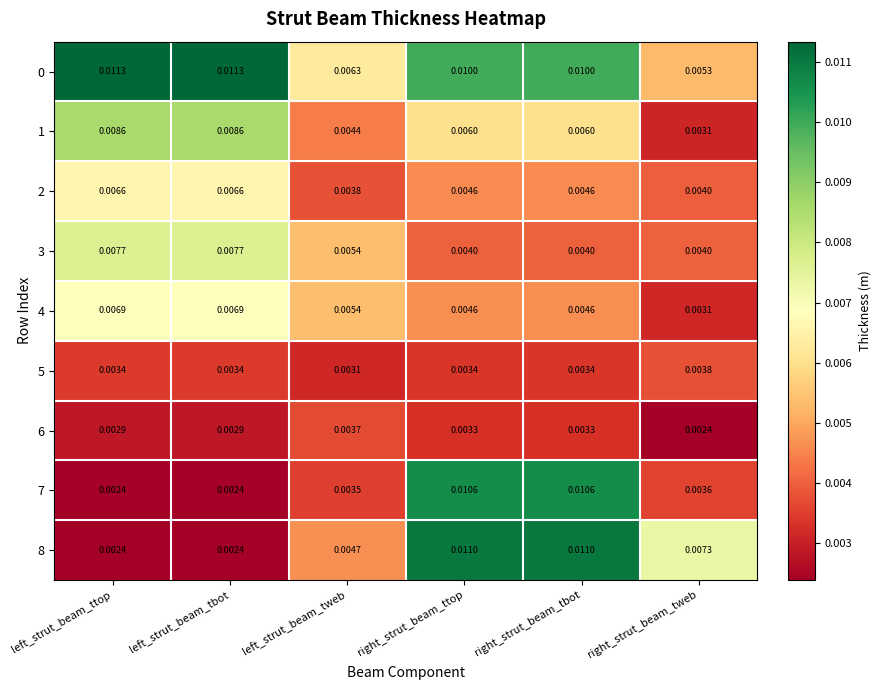

Which category has the lowest value in the 0 series?

right_strut_beam_tweb